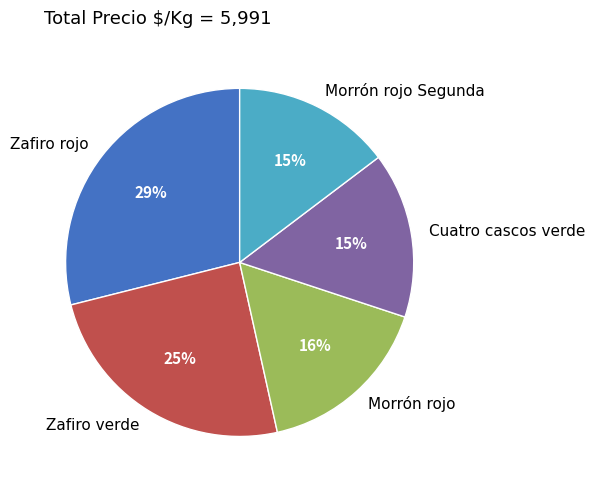

True or false: Morrón rojo Segunda accounts for 15% of the total.

True